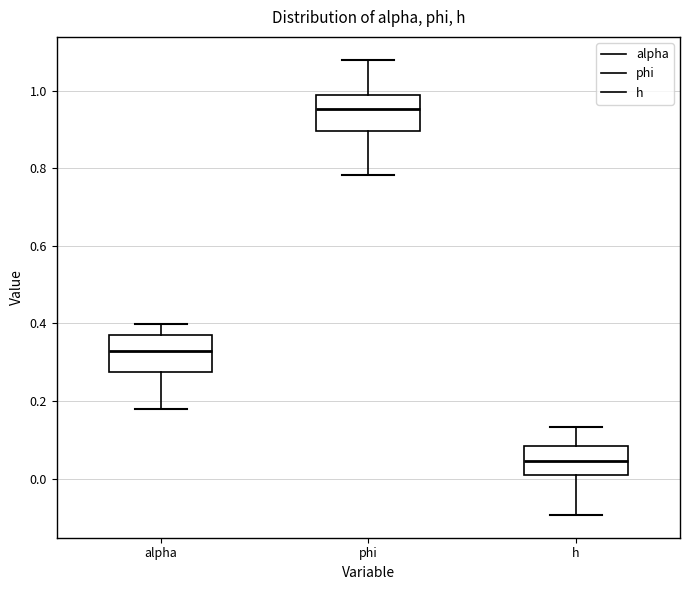

Reading left to right, read every box against the y-axis: the position of its median line, the range the box covers, and the ends of its whiskers. The values are not printed on the chart, so give them approximately, as read against the axis.

alpha: median 0.32, box 0.28 to 0.36, whiskers 0.18 to 0.40
phi: median 0.96, box 0.90 to 0.98, whiskers 0.78 to 1.08
h: median 0.04, box 0.02 to 0.08, whiskers -0.10 to 0.14